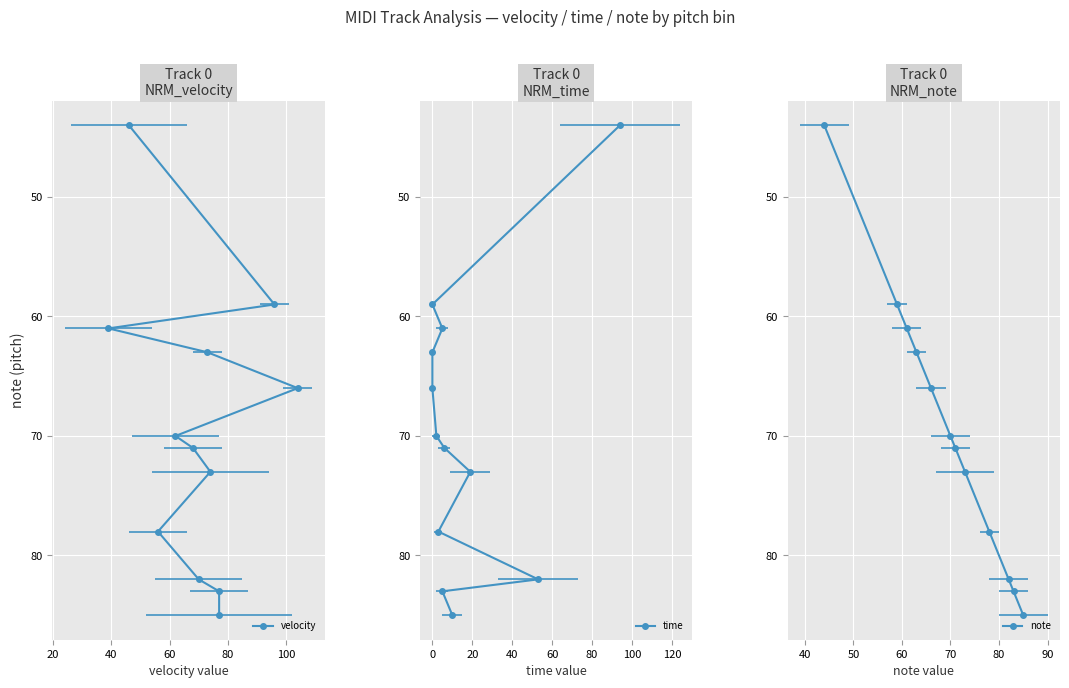

How many data points in velocity are above 73?

5